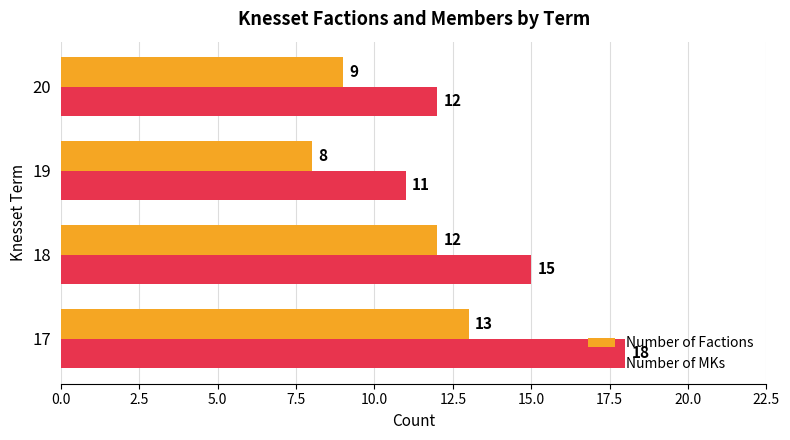

How many Number of MKs values are between 12 and 18?

3